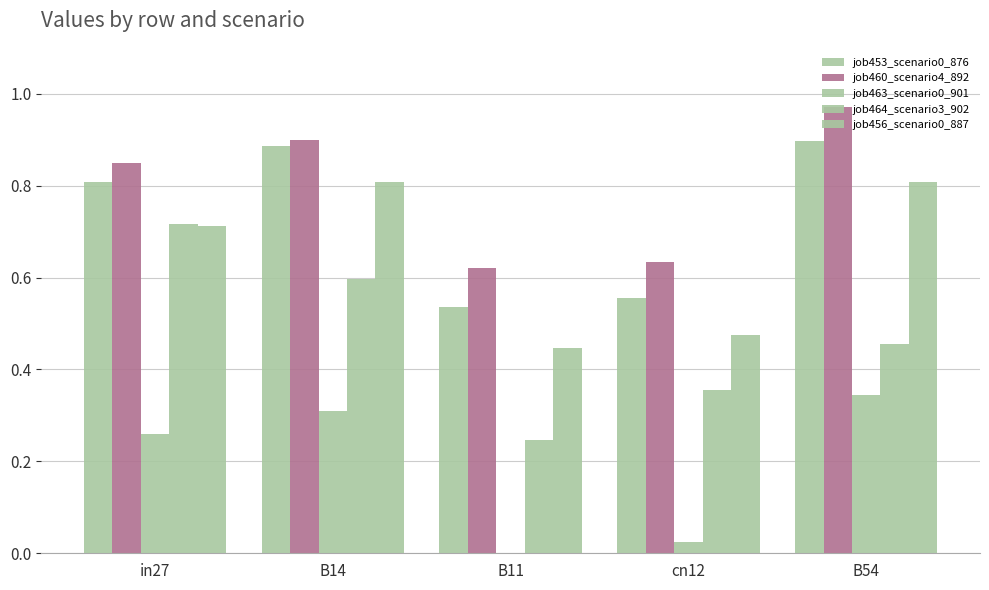

What position from the left is cn12?

4